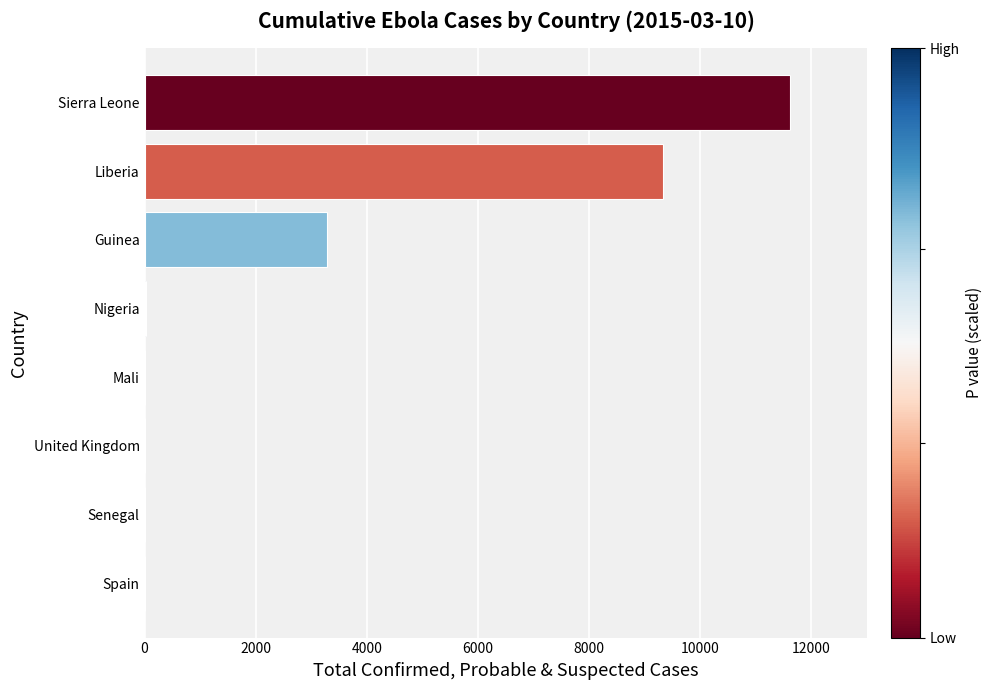

Approximately how many times larger is the value at Liberia compared to Guinea?

2.8